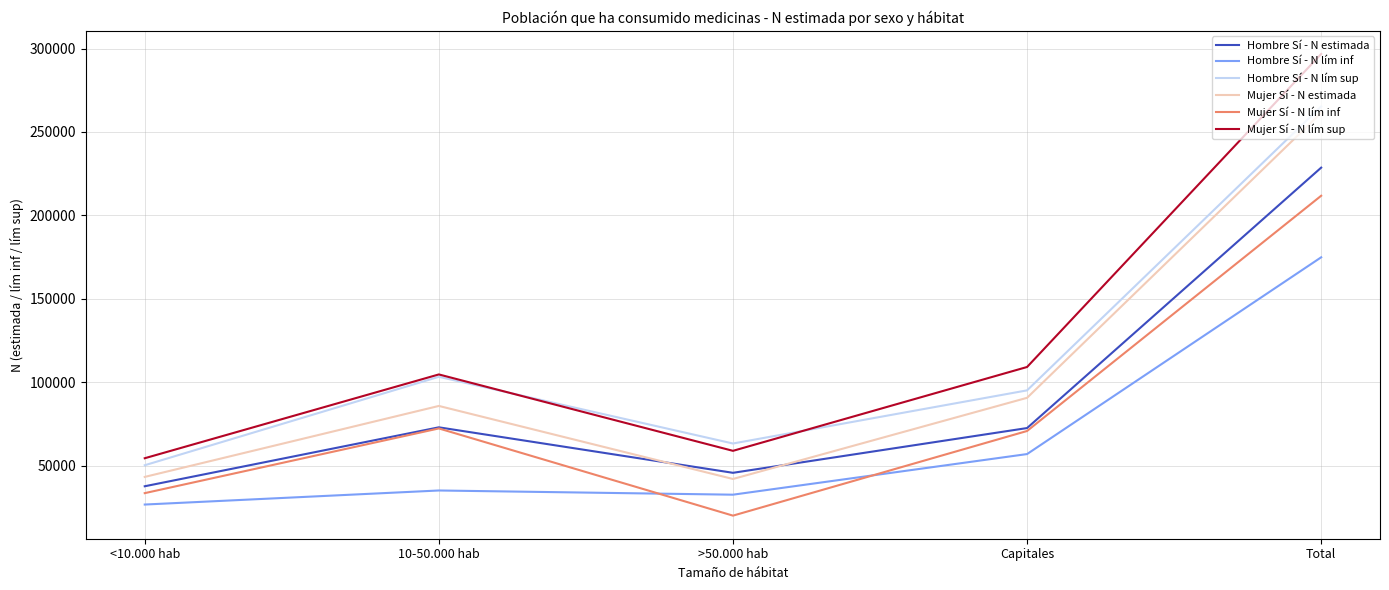

Is the value of Hombre Sí - N lím sup at >50.000 hab greater than the value of Mujer Sí - N estimada at 10-50.000 hab?

No